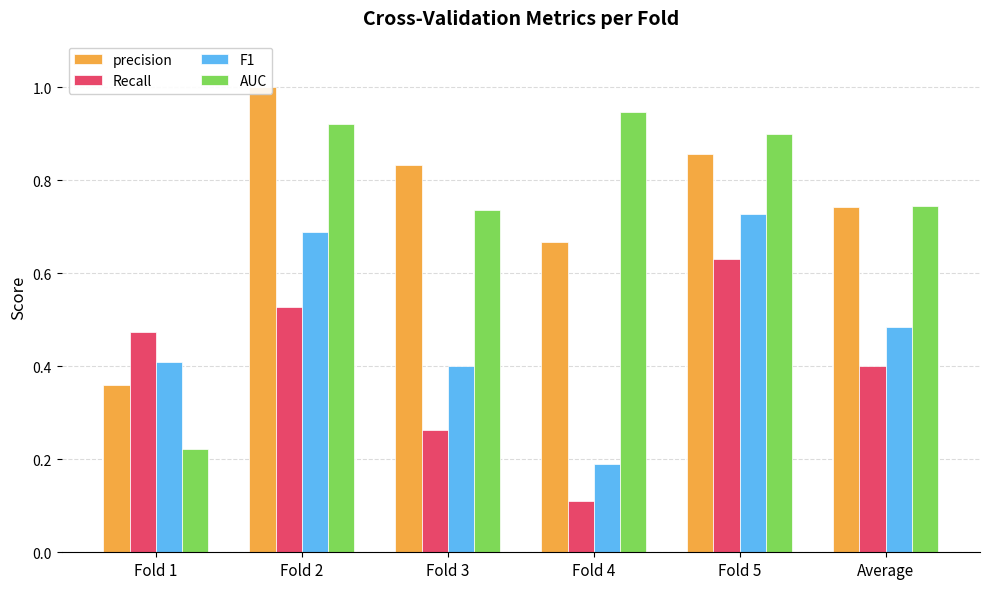

What is the sum of all Recall values?

2.4